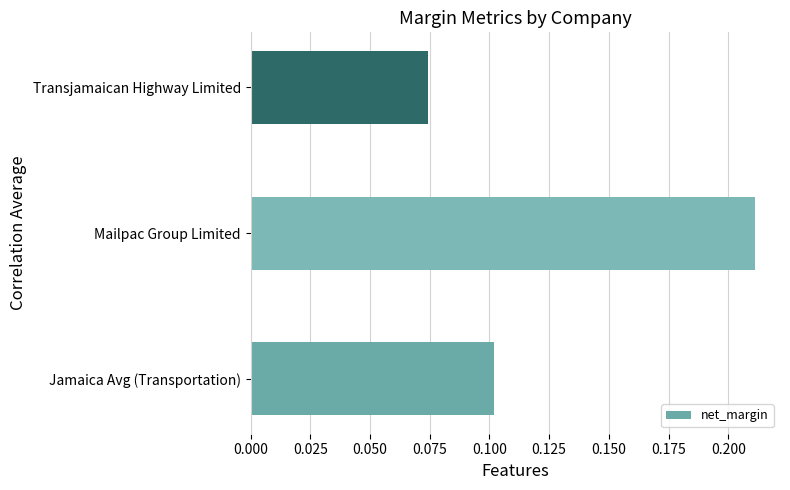

At which category does the chart reach its peak across all series?

Mailpac Group Limited